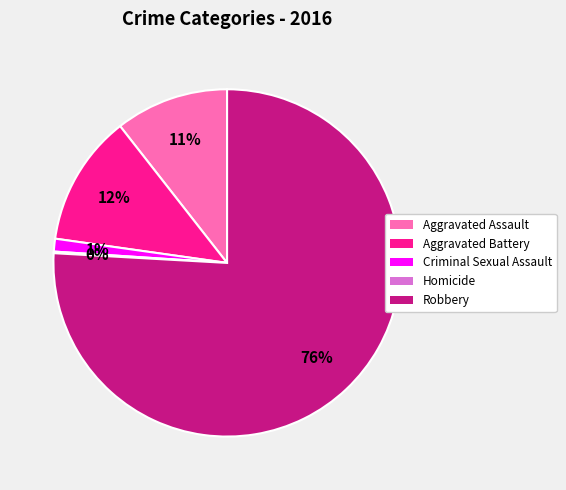

True or false: Aggravated Assault accounts for 1% of the total.

False